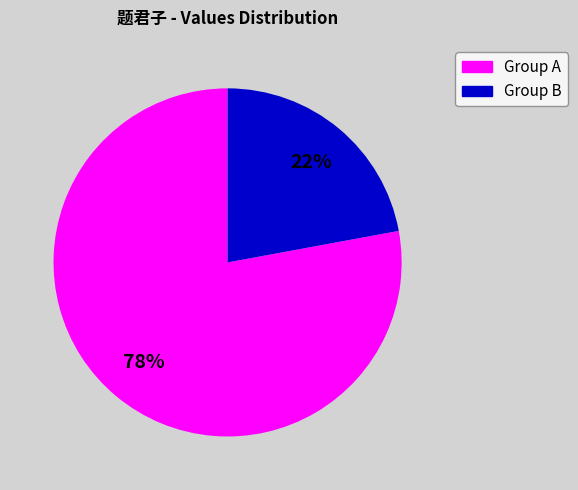

Does any single category account for the majority?

Yes